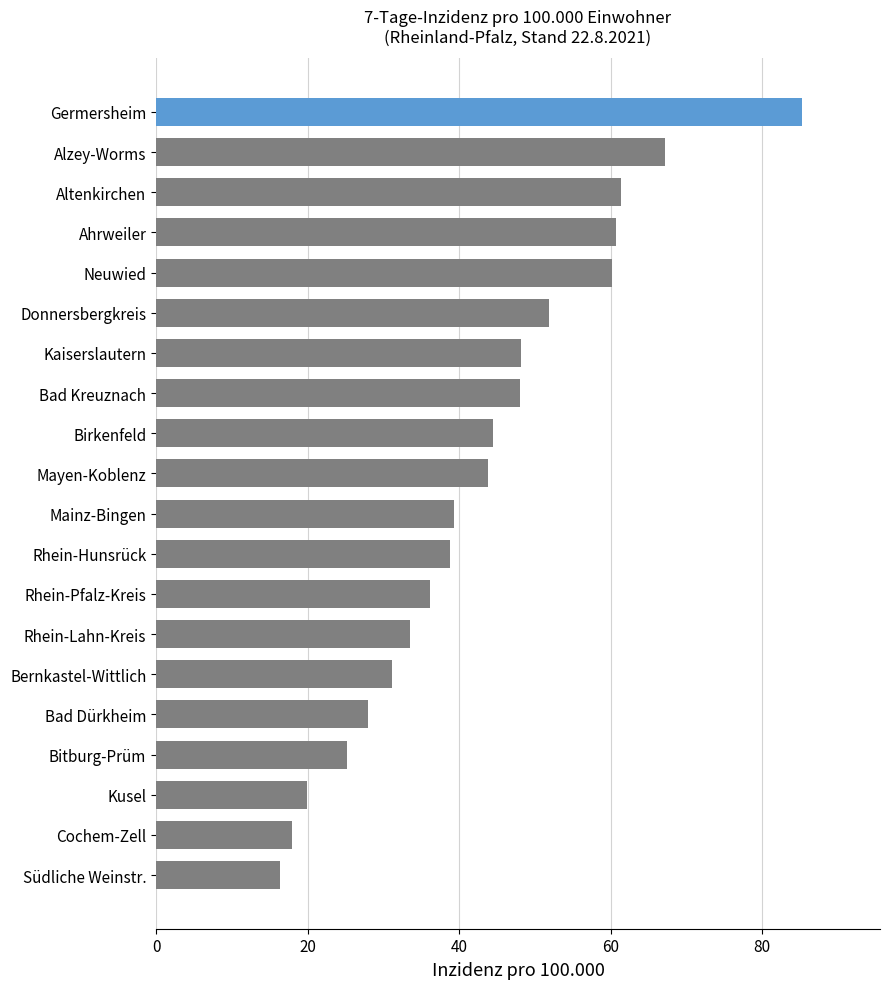

The chart shows a value of 38.8 at Rhein-Hunsrück. True or false?

True